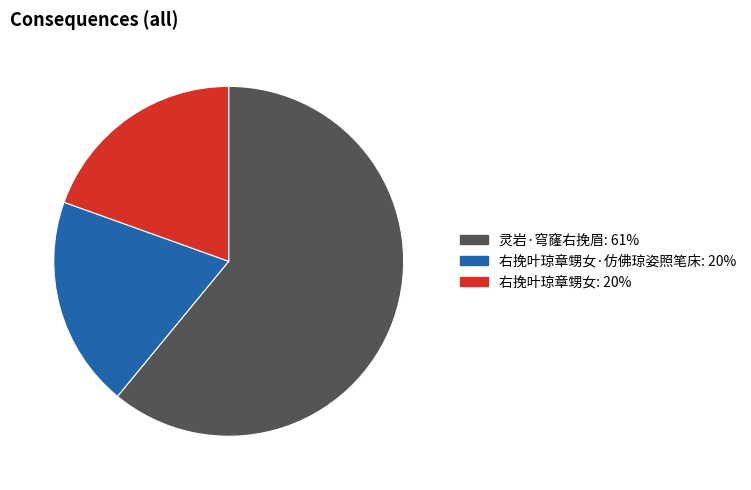

Does any single category account for the majority?

Yes